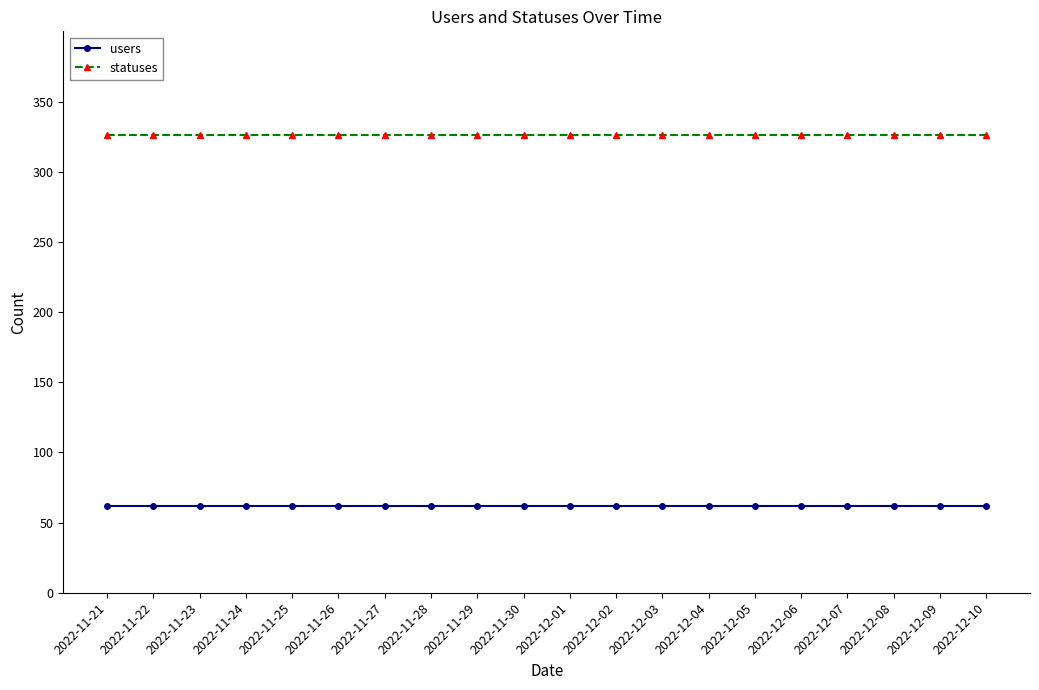

Reading left to right, transcribe all the data shown in this chart.

users: 2022-11-21=62	2022-11-22=62	2022-11-23=62	2022-11-24=62	2022-11-25=62	2022-11-26=62	2022-11-27=62	2022-11-28=62	2022-11-29=62	2022-11-30=62	2022-12-01=62	2022-12-02=62	2022-12-03=62	2022-12-04=62	2022-12-05=62	2022-12-06=62	2022-12-07=62	2022-12-08=62	2022-12-09=62	2022-12-10=62
statuses: 2022-11-21=326	2022-11-22=326	2022-11-23=326	2022-11-24=326	2022-11-25=326	2022-11-26=326	2022-11-27=326	2022-11-28=326	2022-11-29=326	2022-11-30=326	2022-12-01=326	2022-12-02=326	2022-12-03=326	2022-12-04=326	2022-12-05=326	2022-12-06=326	2022-12-07=326	2022-12-08=326	2022-12-09=326	2022-12-10=326